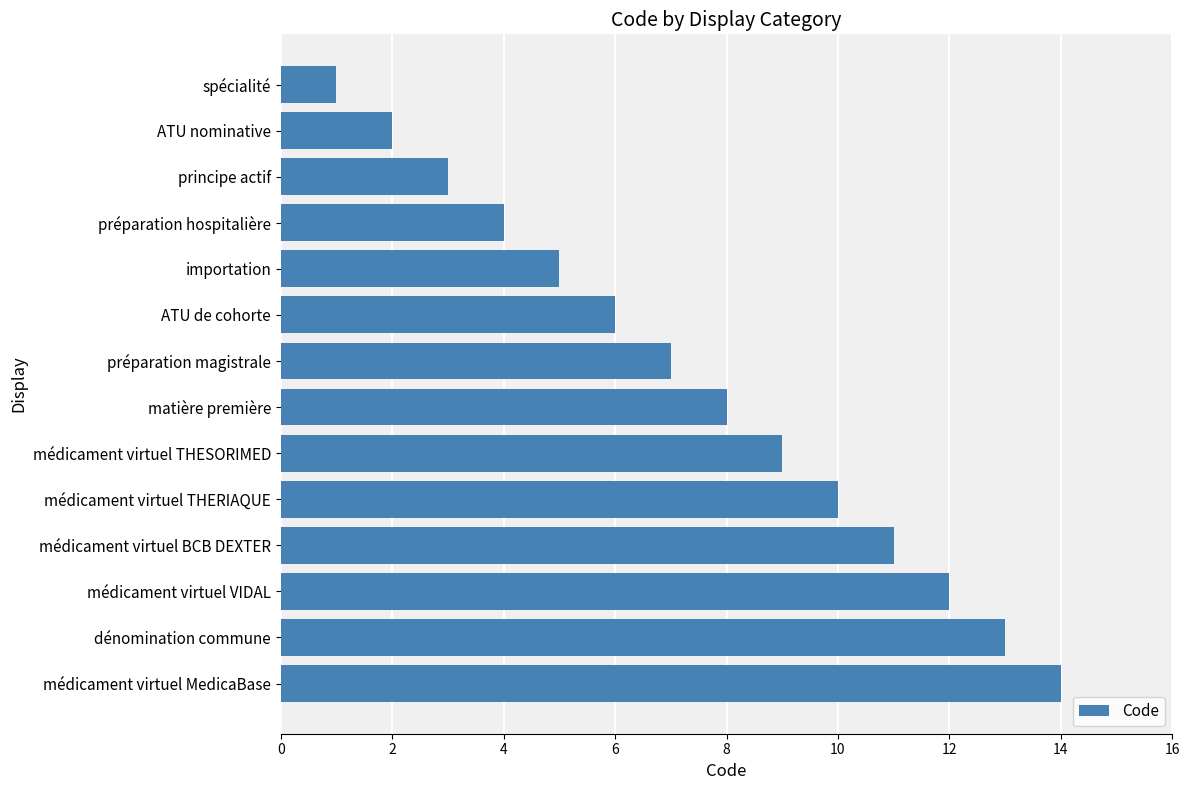

How many categories are shown in the chart?

14